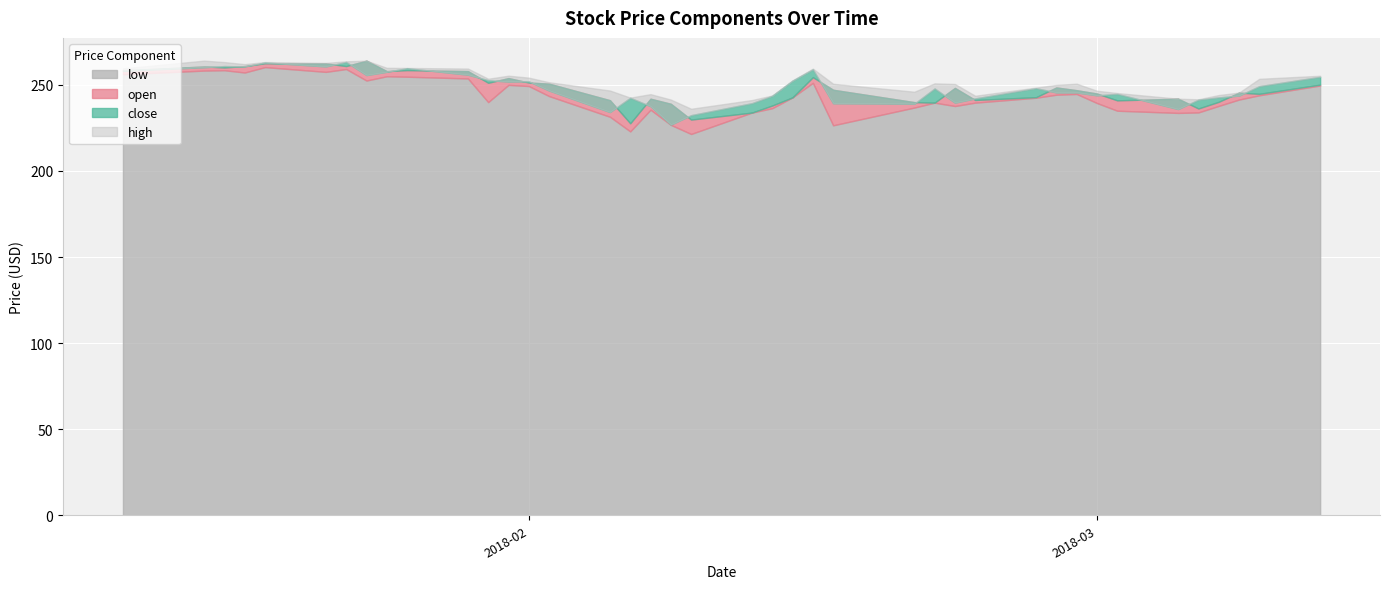

What is the difference between the second highest and minimum values in the low series?

37.7